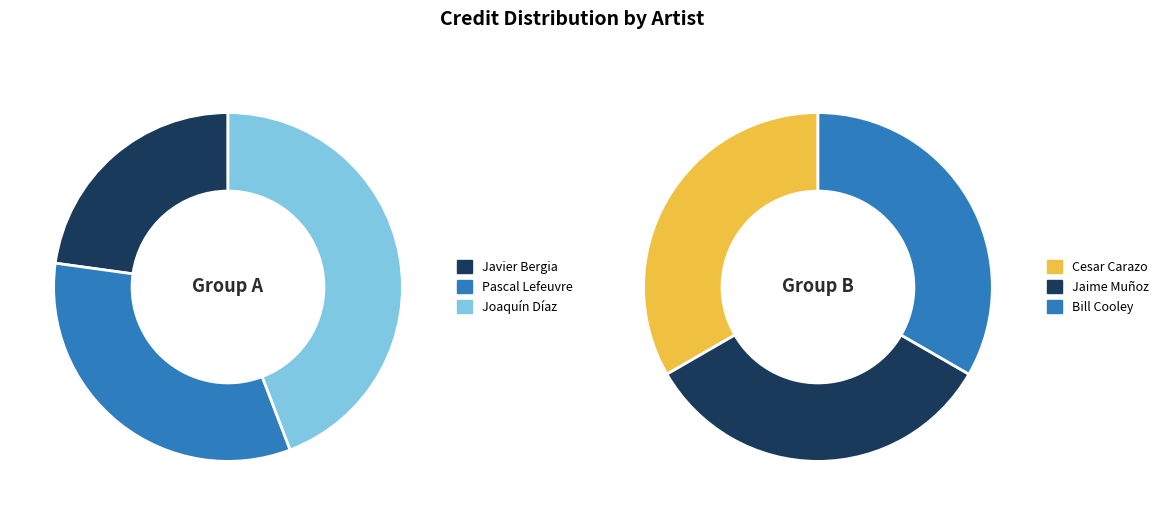

How many slices are in this pie chart?

6